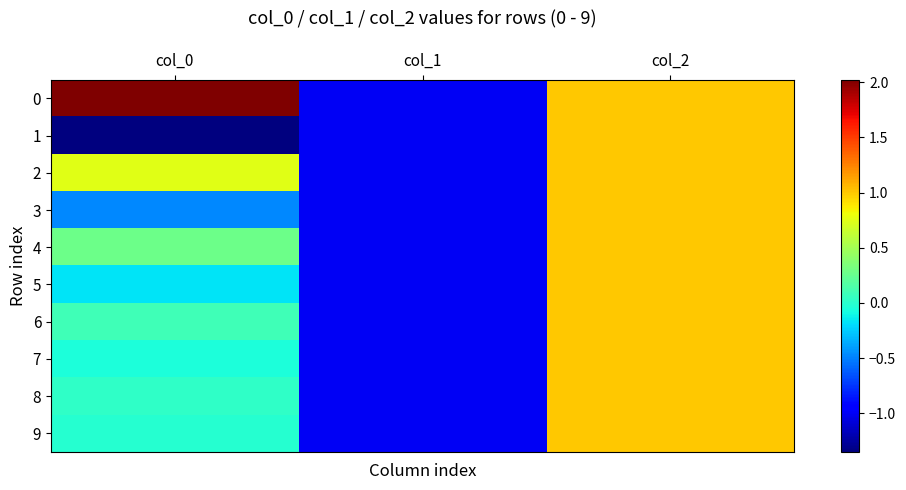

Reading left to right, transcribe all the data shown in this chart.

0: col_0=2.0	col_1=-1.0	col_2=1.0
1: col_0=-1.3	col_1=-1.0	col_2=1.0
2: col_0=0.8	col_1=-1.0	col_2=1.0
3: col_0=-0.5	col_1=-1.0	col_2=1.0
4: col_0=0.3	col_1=-1.0	col_2=1.0
5: col_0=-0.2	col_1=-1.0	col_2=1.0
6: col_0=0.1	col_1=-1.0	col_2=1.0
7: col_0=-0.1	col_1=-1.0	col_2=1.0
8: col_0=0.0	col_1=-1.0	col_2=1.0
9: col_0=-0.0	col_1=-1.0	col_2=1.0